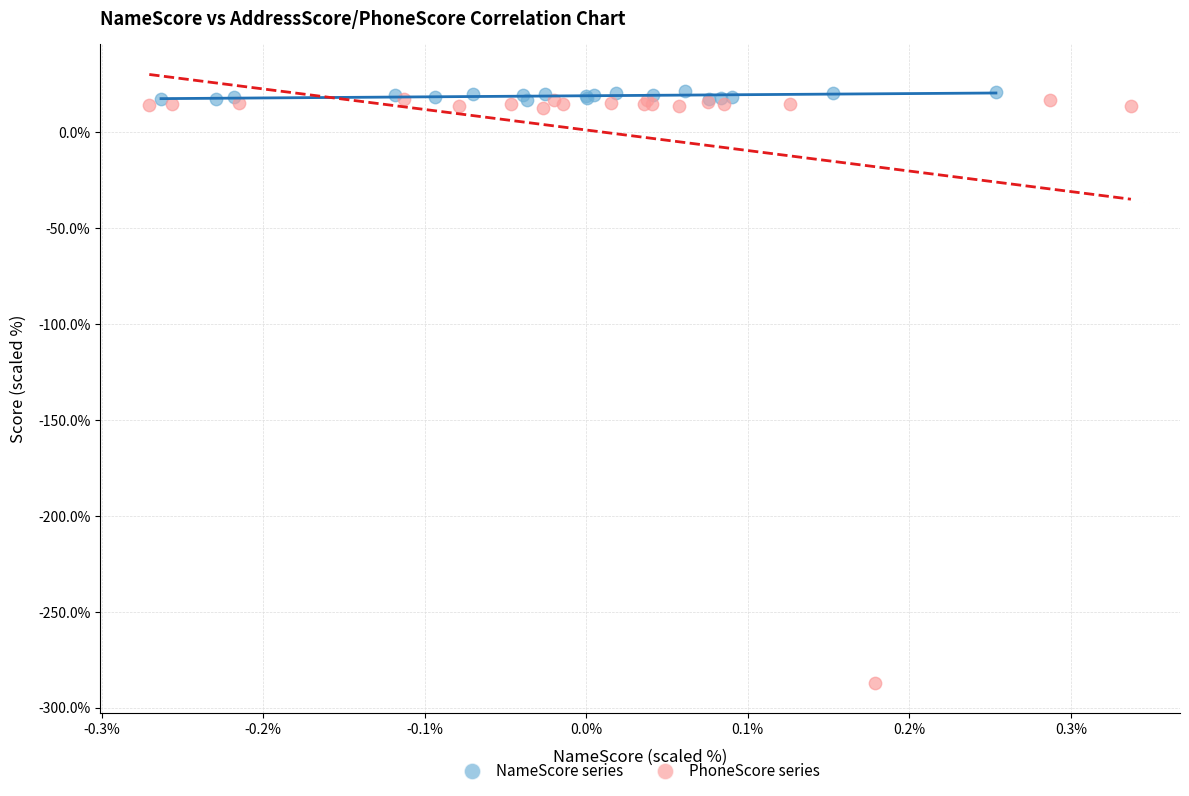

Which series reaches the minimum Y coordinate?

PhoneScore series